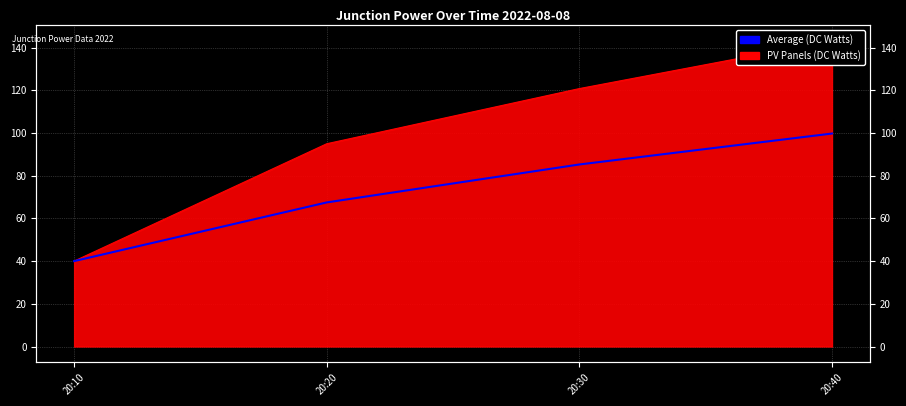

Which label corresponds to the largest value in the chart?

20:40